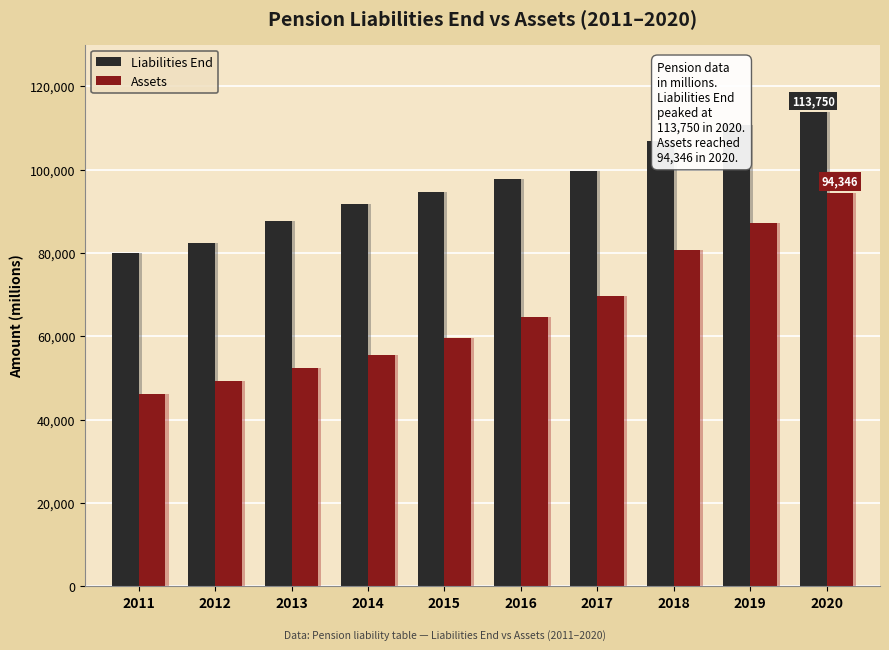

Count the number of data series in this chart.

2